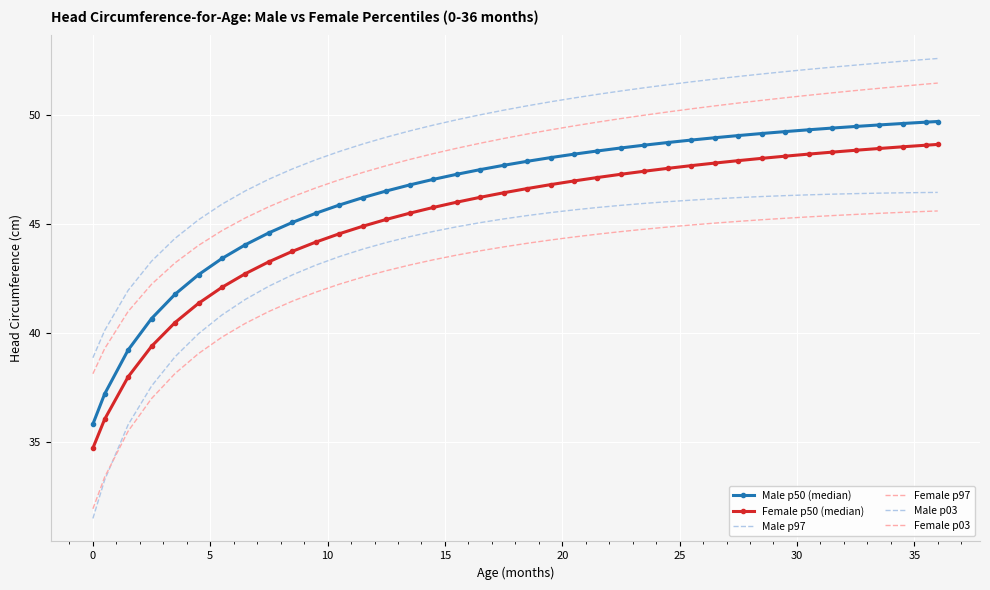

True or false: Female p50 (median) and Male p97 cross at least once.

False